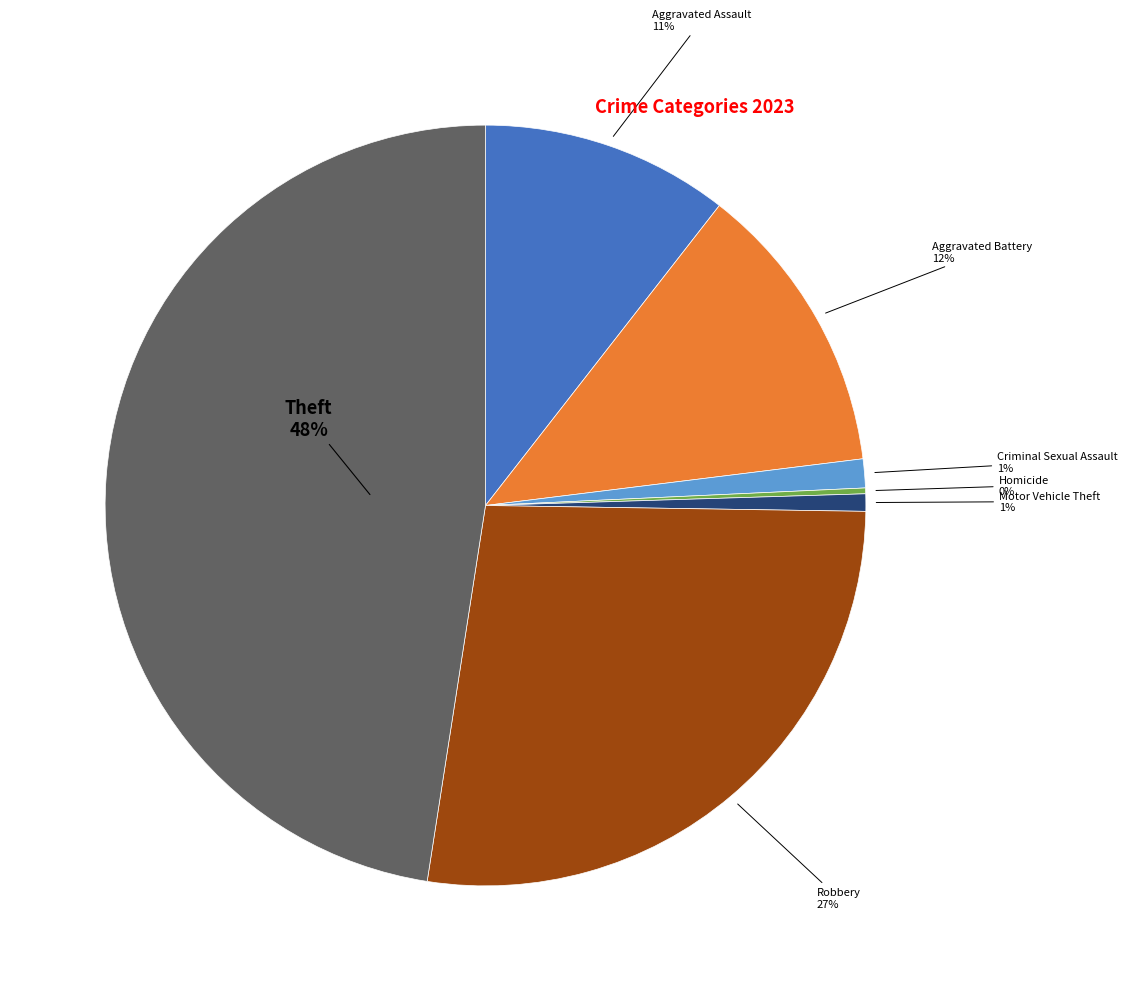

Do Theft and Aggravated Assault together represent more than half of the pie?

Yes